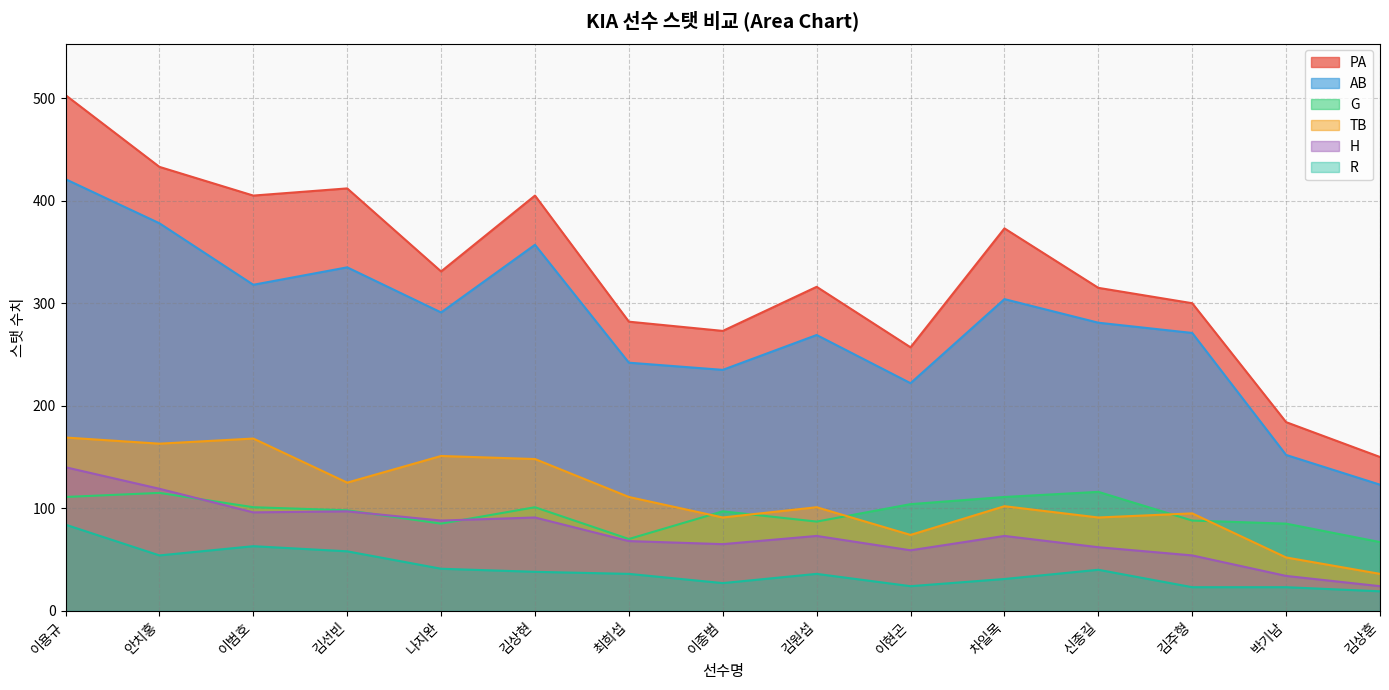

What is the label of the 2nd point from the right?

박기남